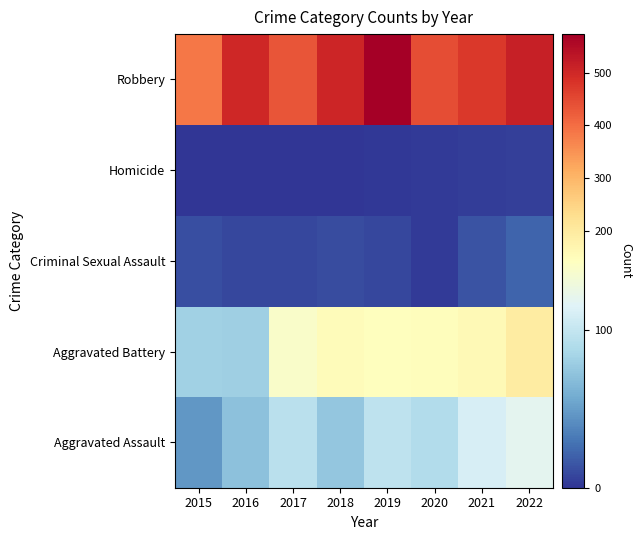

Reading right to left, extract all data points from this chart.

Aggravated Assault: 2022=119	2021=110	2020=90	2019=97	2018=75	2017=95	2016=71	2015=46
Aggravated Battery: 2022=197	2021=160	2020=148	2019=145	2018=151	2017=139	2016=80	2015=81
Criminal Sexual Assault: 2022=22	2021=14	2020=3	2019=8	2018=11	2017=8	2016=8	2015=12
Homicide: 2022=5	2021=4	2020=3	2019=2	2018=1	2017=1	2016=1	2015=0
Robbery: 2022=515	2021=473	2020=445	2019=573	2018=505	2017=434	2016=502	2015=388